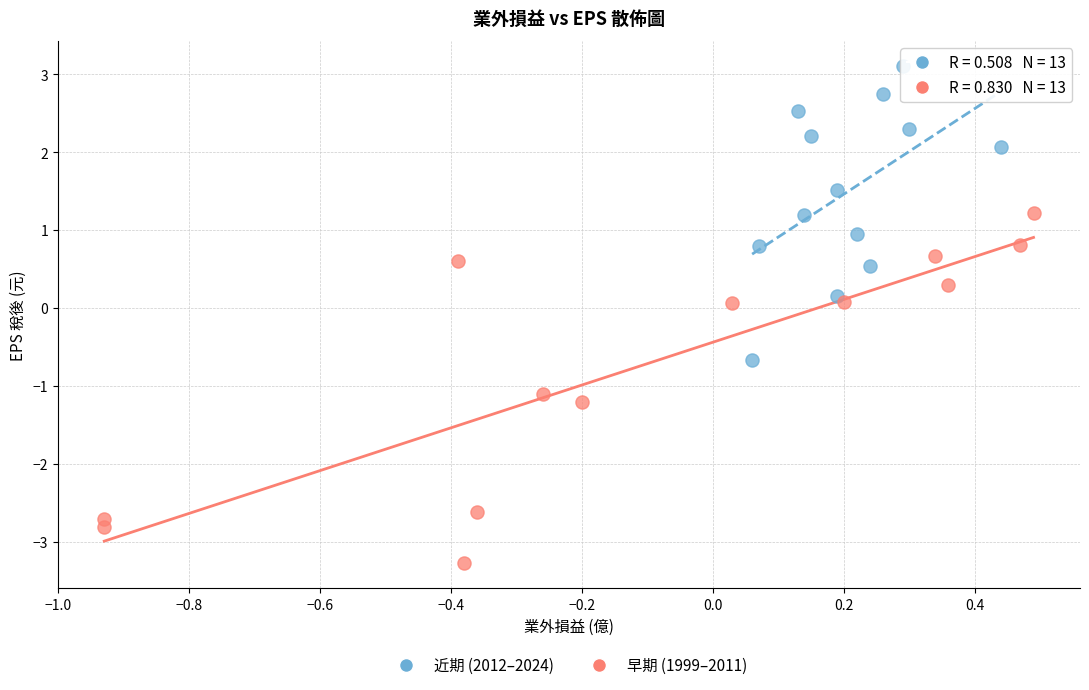

Which series reaches the maximum Y coordinate?

近期 (2012–2024)